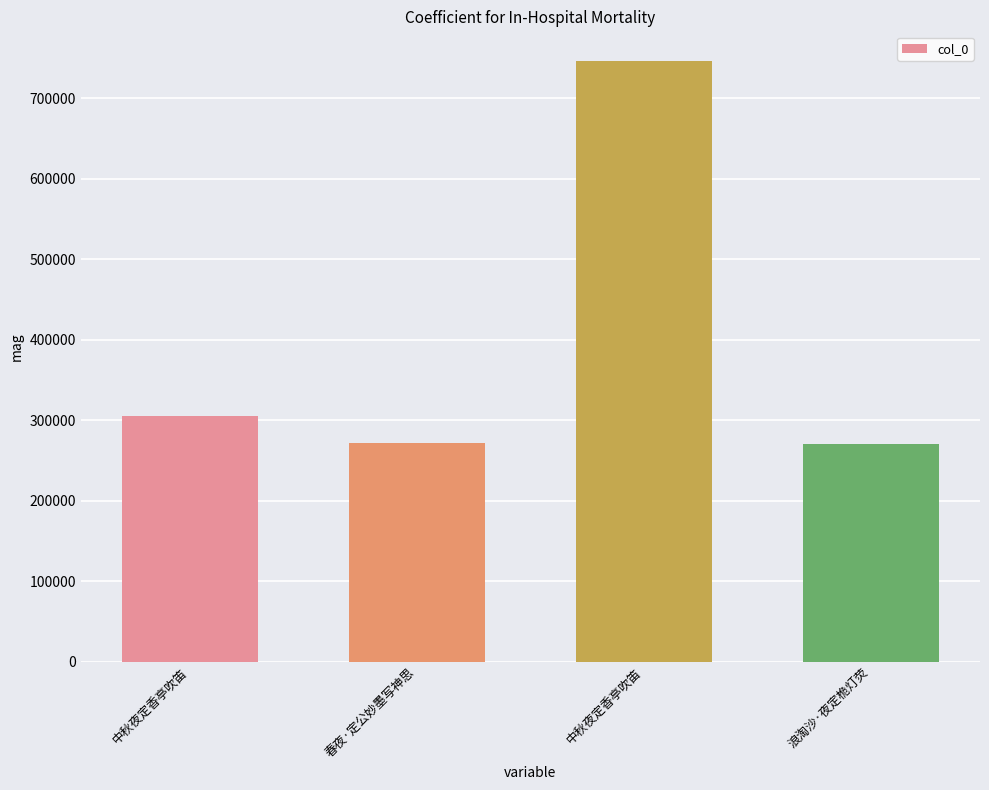

Is it true that the value at 中秋夜定香亭吹笛 is 745737?

True